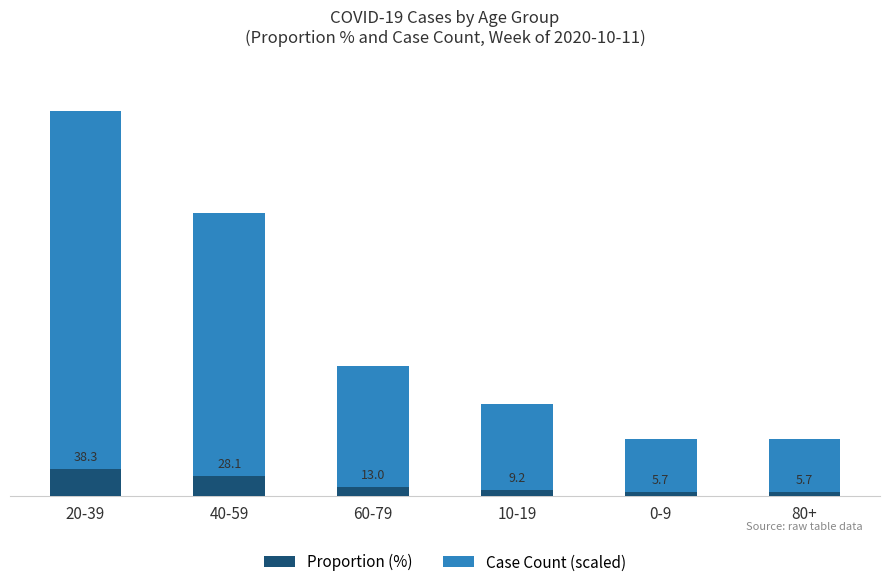

At which category is the sum across all series the highest?

20-39